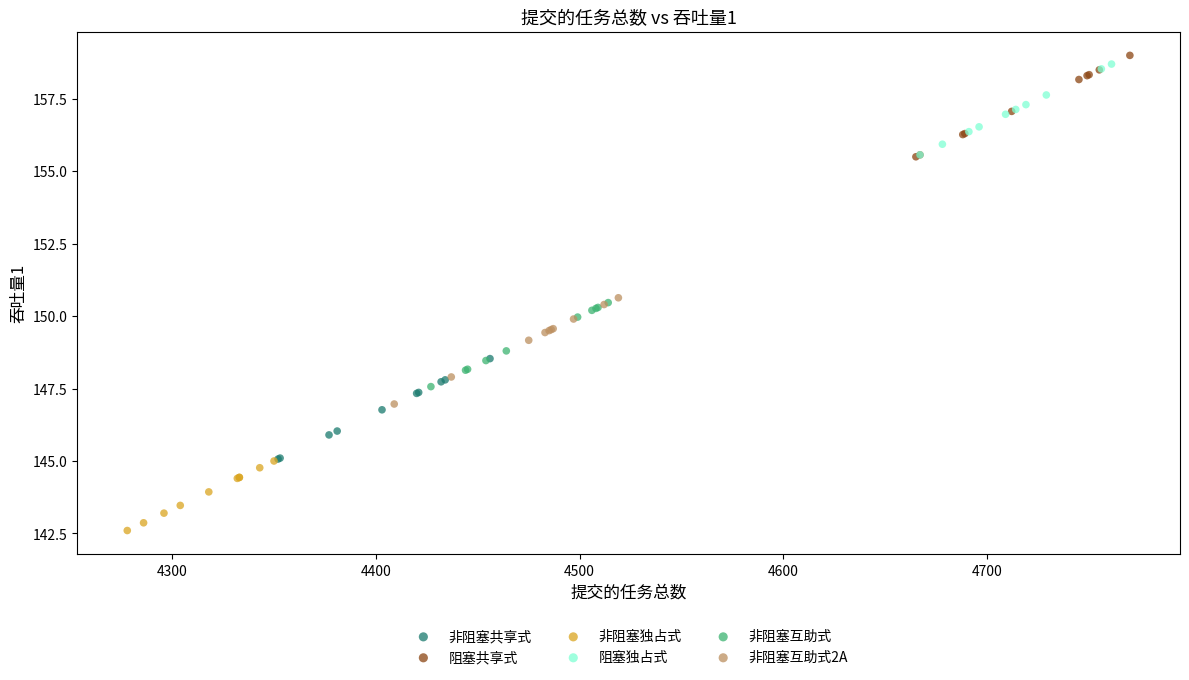

What are all the series names shown in the legend?

非阻塞共享式, 阻塞共享式, 非阻塞独占式, 阻塞独占式, 非阻塞互助式, 非阻塞互助式2A